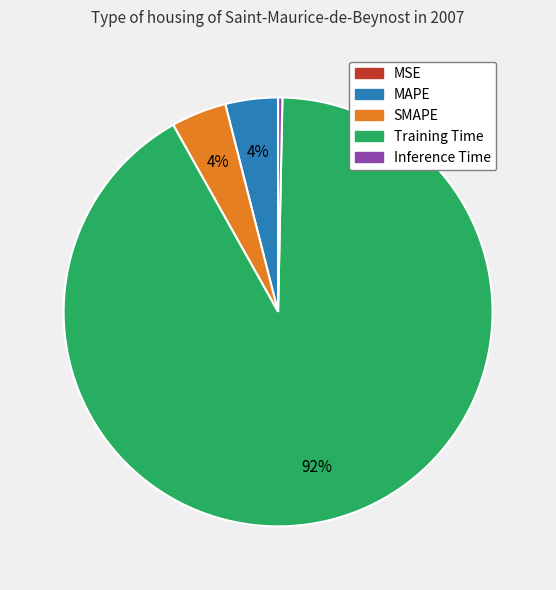

Does MAPE represent more than half of the total?

No